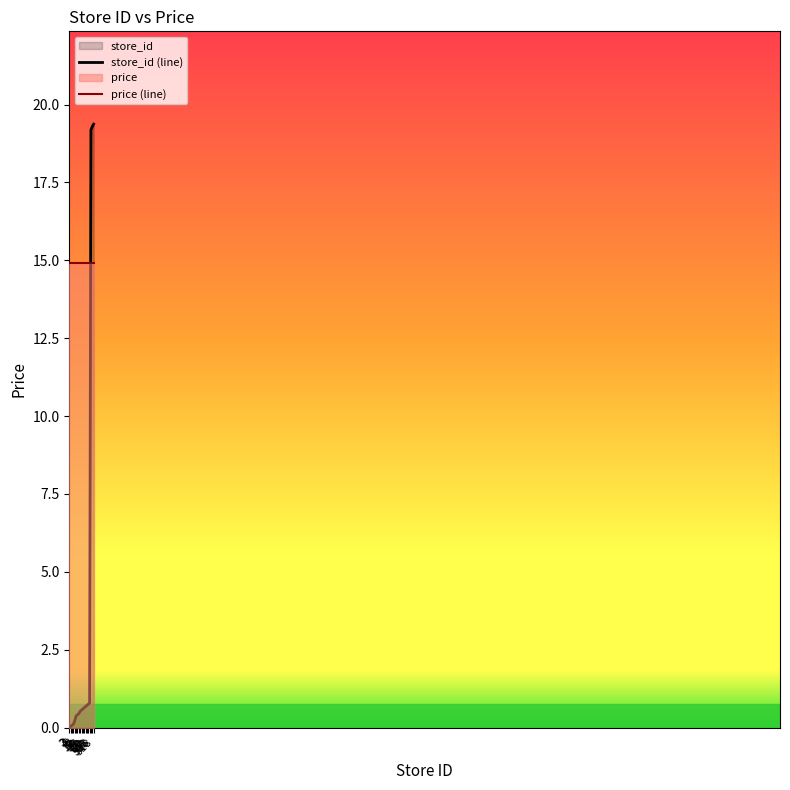

Is it true that the value at 3 is 0.1?

False